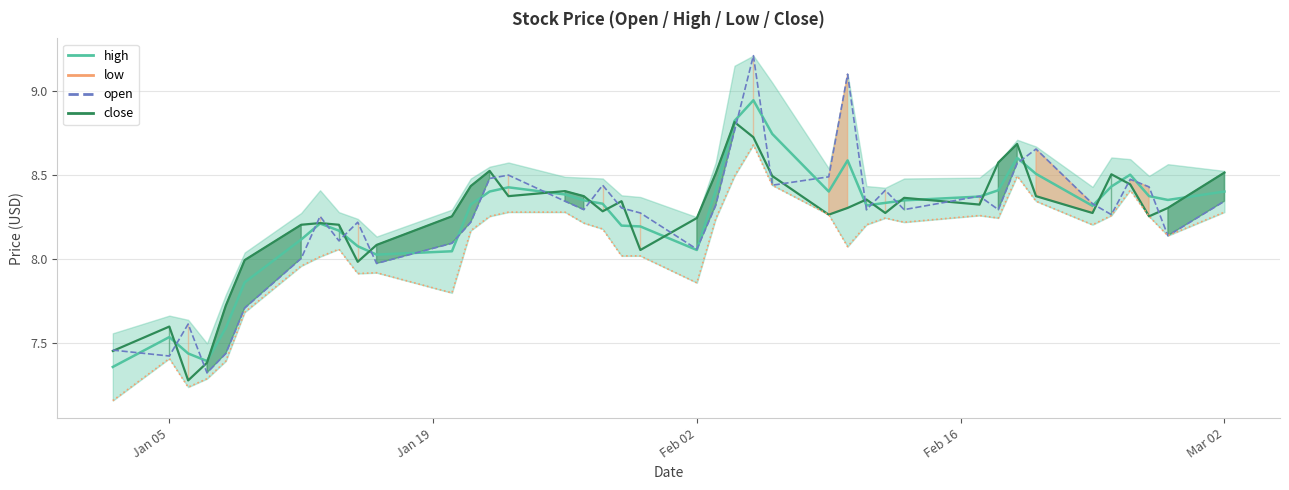

Rank the series by their maximum value, from highest to lowest.

open, high, close, low